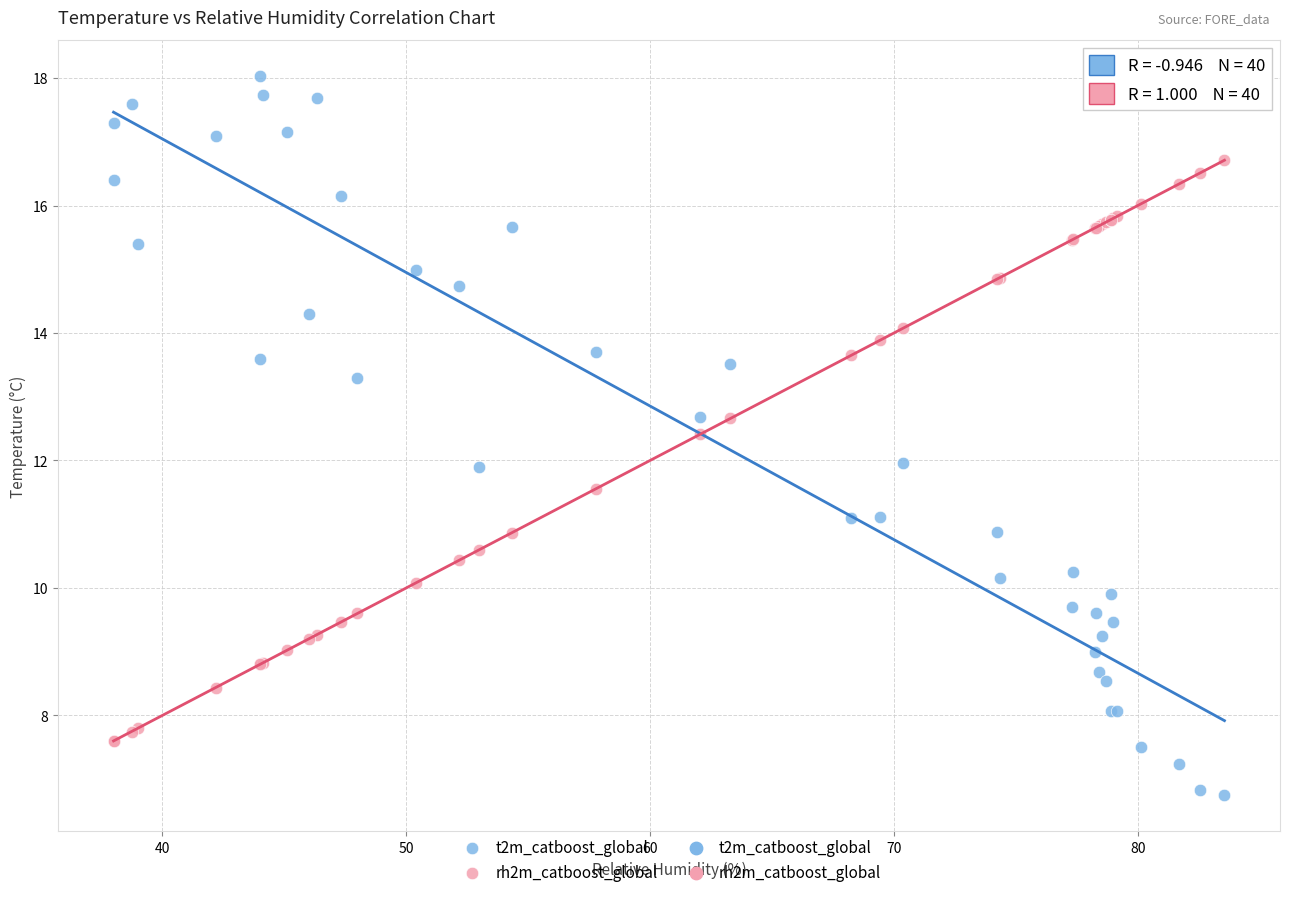

Which series has the widest spread of Y values?

t2m_catboost_global